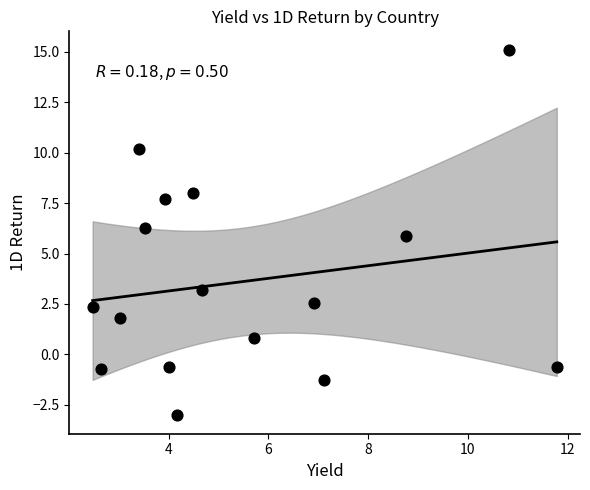

What is the range of X values (max minus min)?

9.3